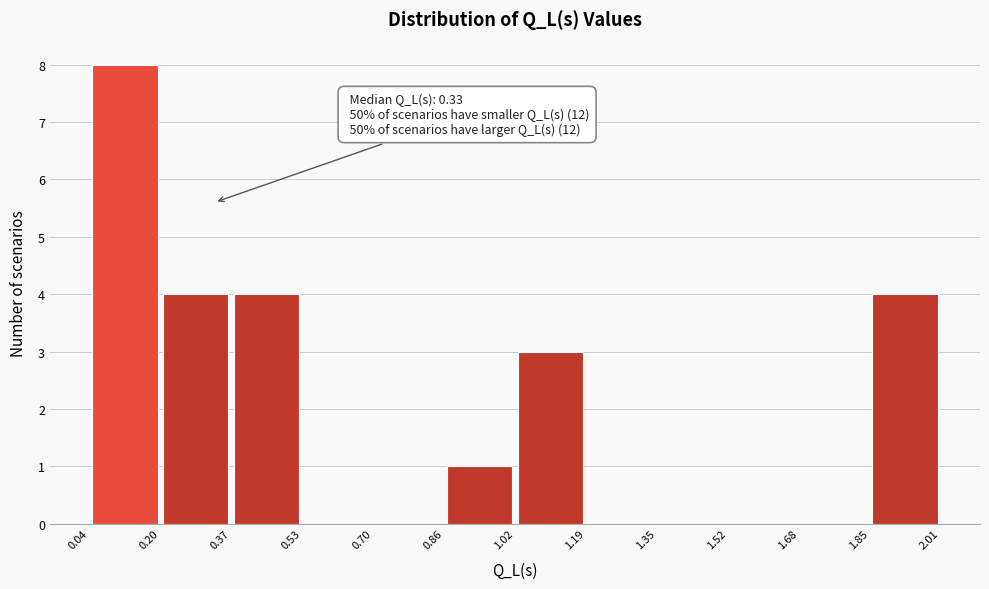

Which range on the x-axis has the tallest bar?

0.04 to 0.20